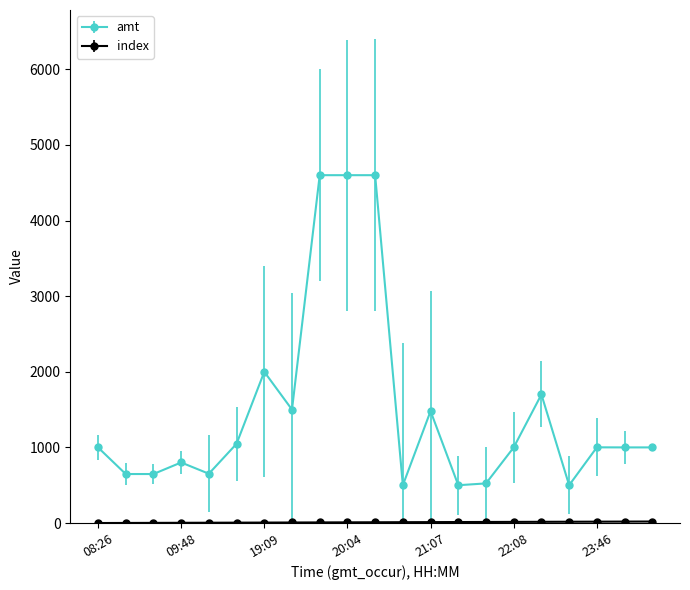

True or false: amt has more than 0 points higher than both neighbors.

True